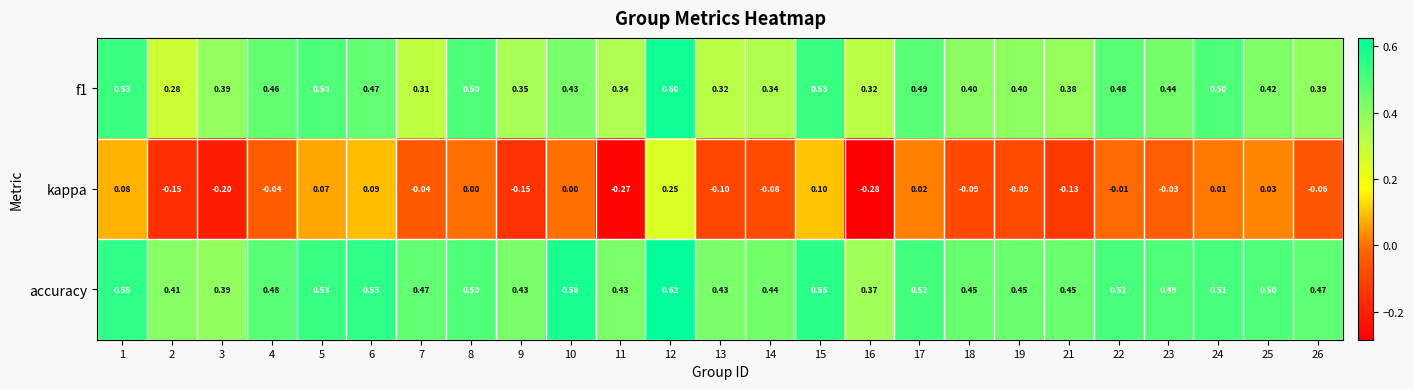

Which series changed the most between 11 and 13?

kappa